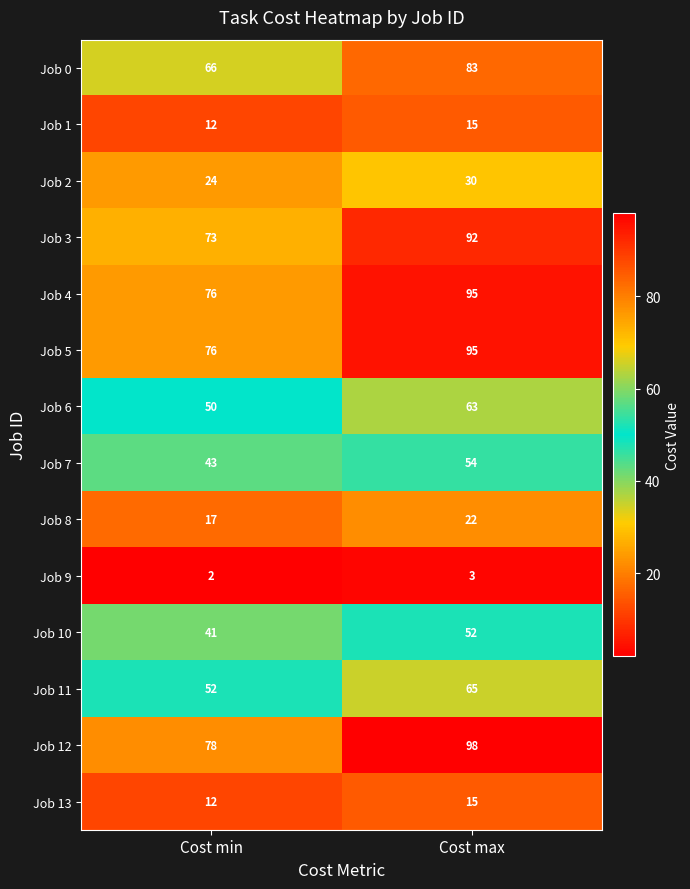

What is the difference between the highest and lowest values at Cost max?

95